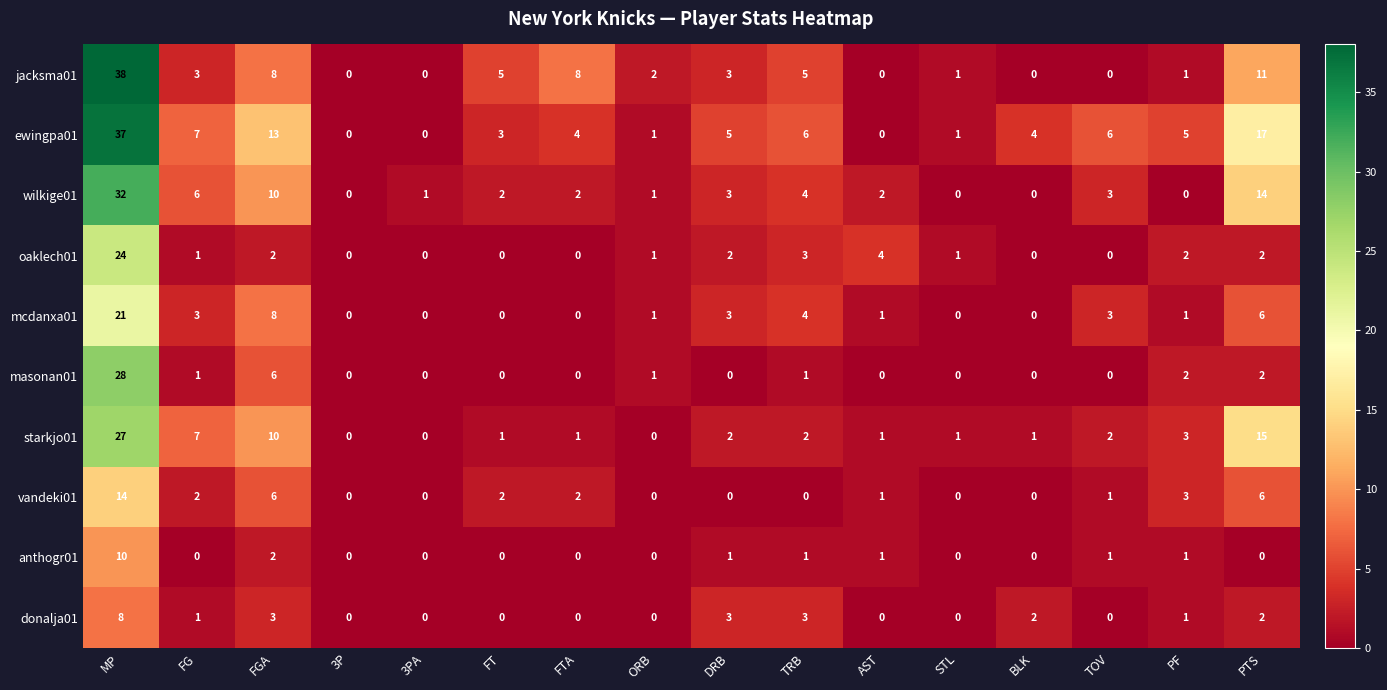

List the series in order of their peak value, lowest first.

donalja01, anthogr01, vandeki01, mcdanxa01, oaklech01, starkjo01, masonan01, wilkige01, ewingpa01, jacksma01